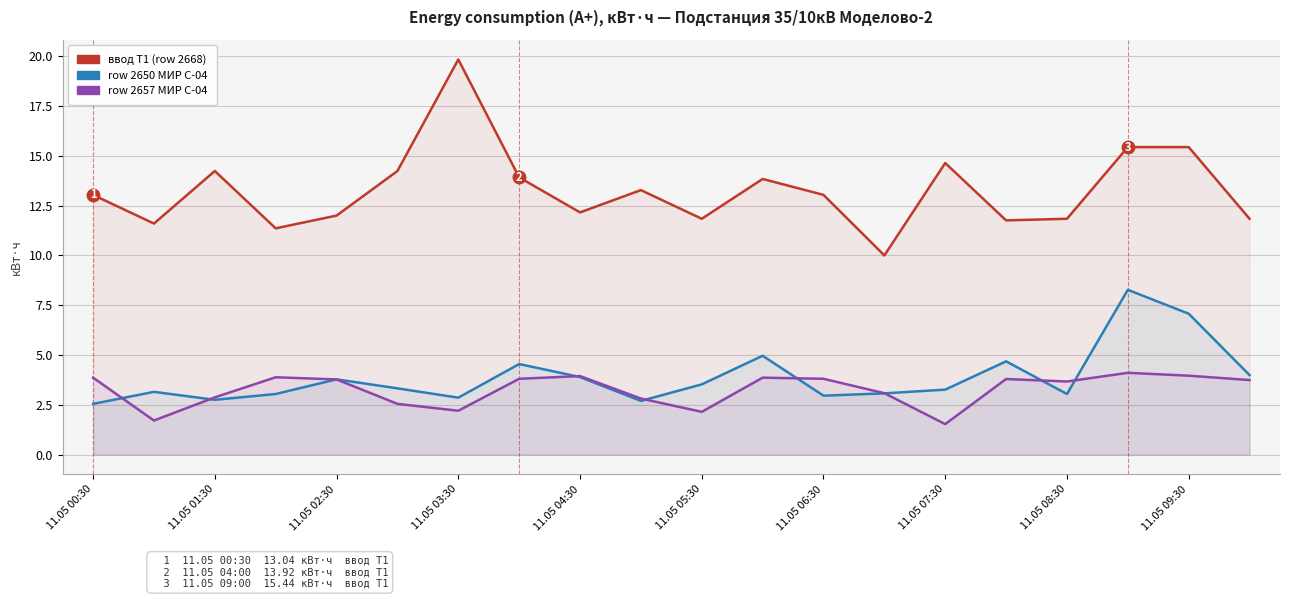

Which has a higher value, 17 or 11.05 04:30?

17